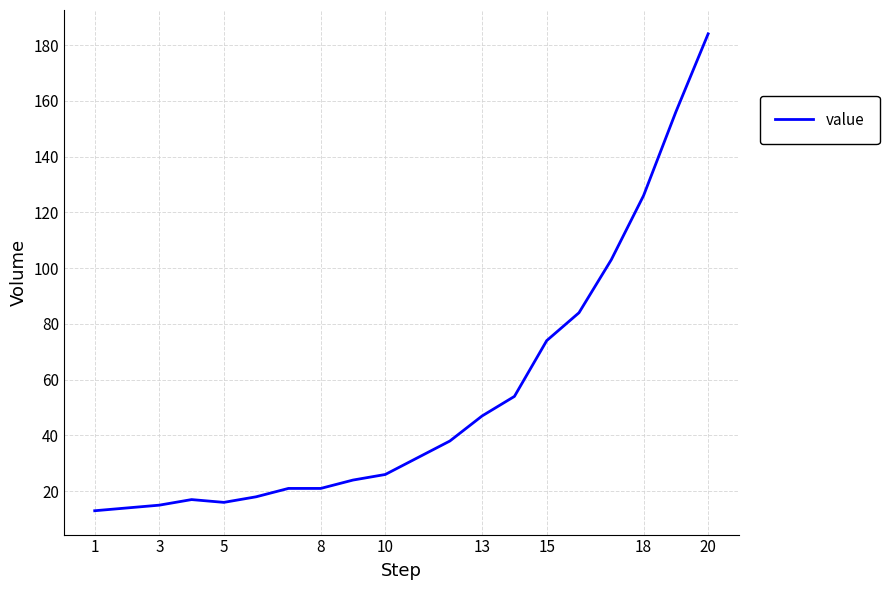

What is the greatest value displayed?

184